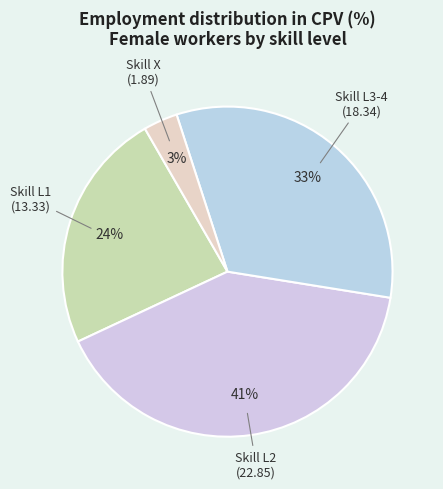

How many segments does this pie chart have?

4